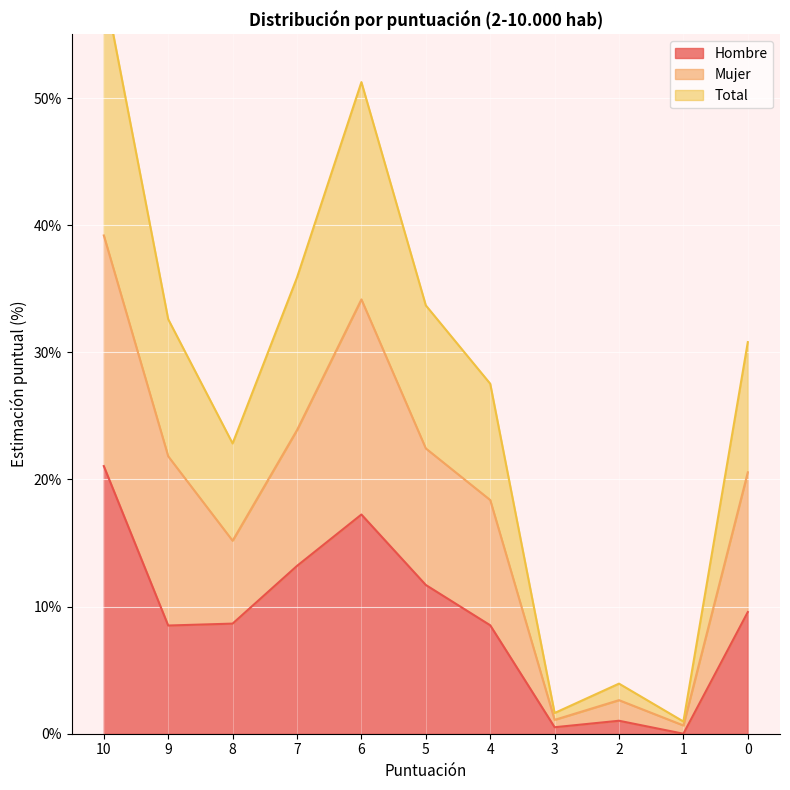

How many data points does each series have?

11